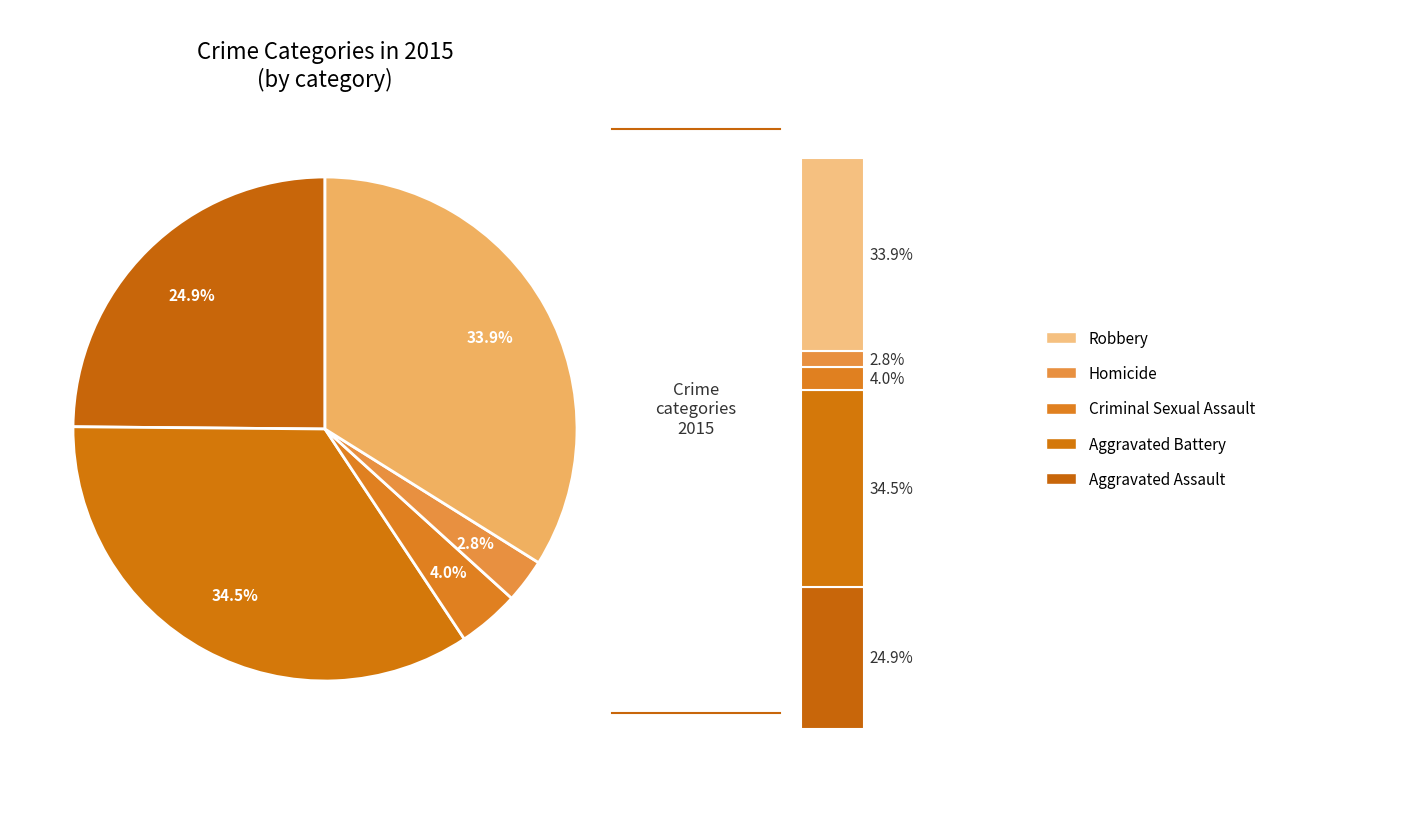

Is the sum of Criminal Sexual Assault and Homicide greater than half?

No